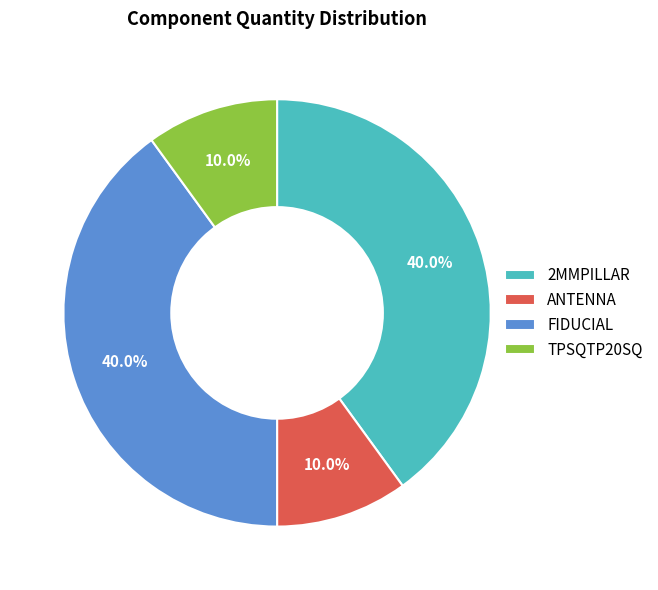

How much of the chart is everything except ANTENNA?

90.0%